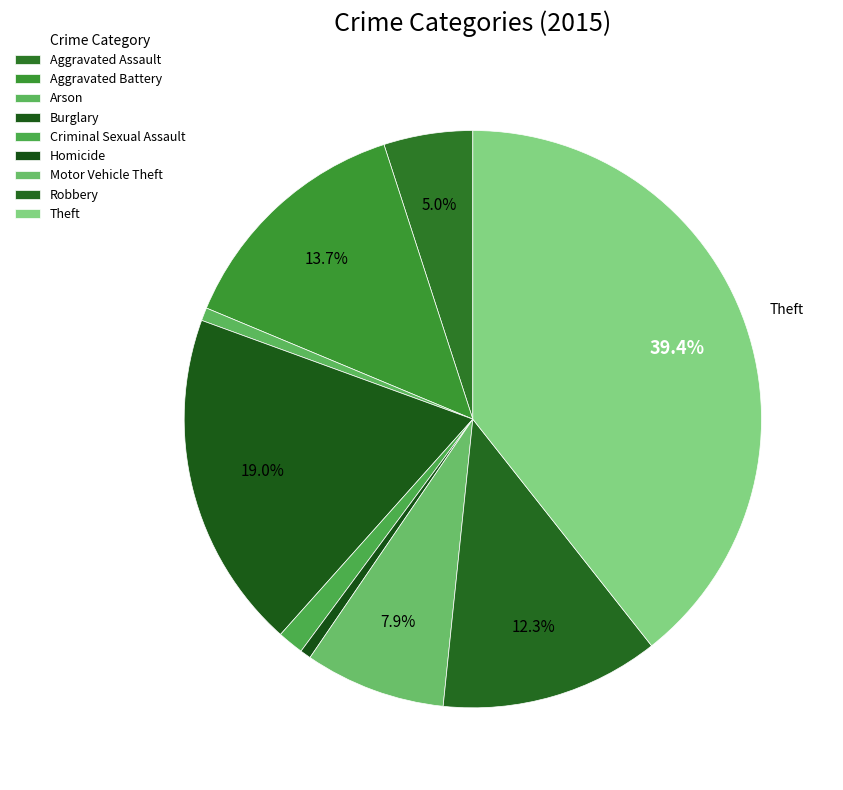

To the nearest percent, what is the combined percentage of Theft and Motor Vehicle Theft?

47%